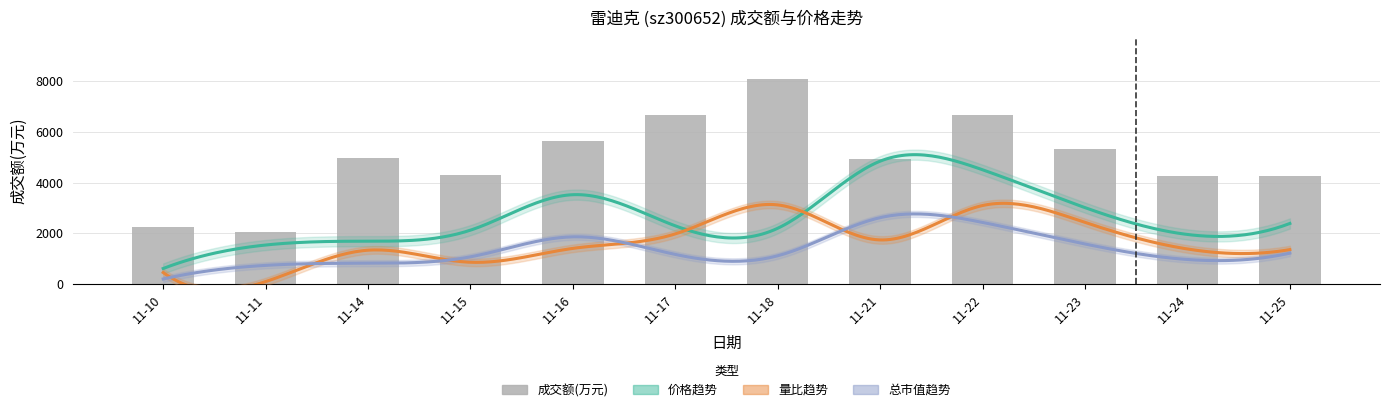

Rank the categories by value from lowest to highest.

11-11, 11-10, 11-24, 11-25, 11-15, 11-21, 11-14, 11-23, 11-16, 11-22, 11-17, 11-18